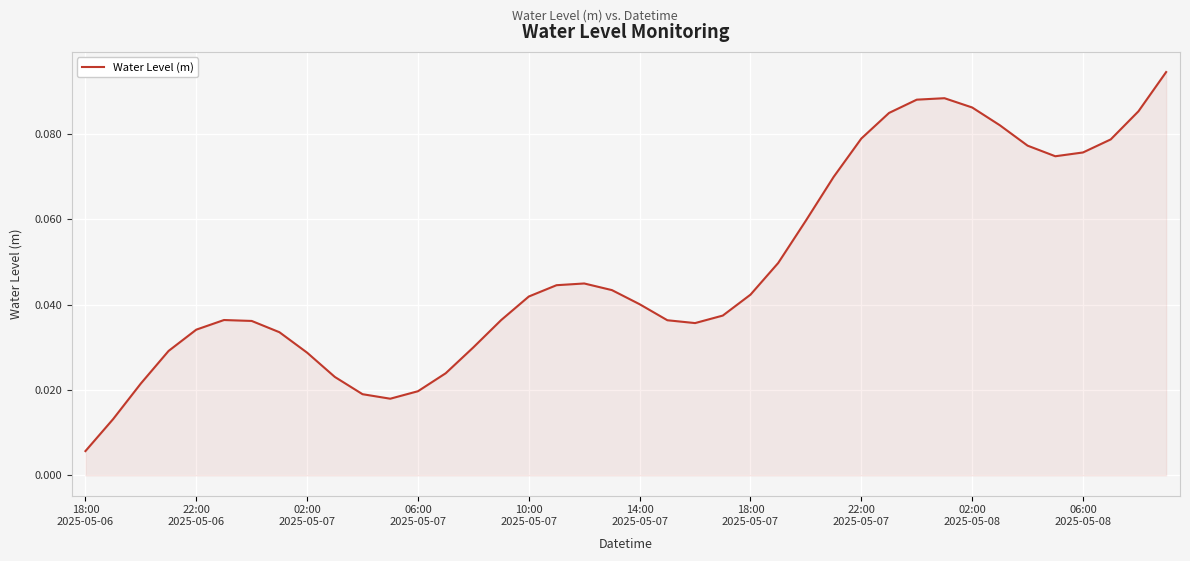

What is the value of the 37th point from the left?

0.1